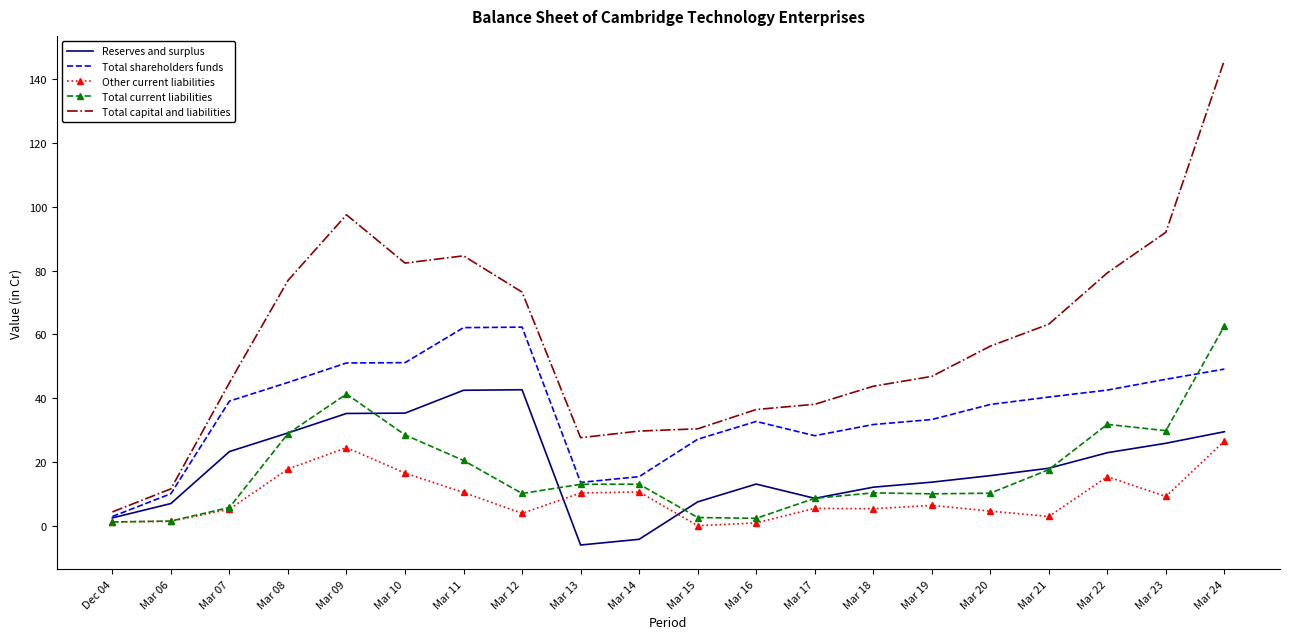

True or false: Total capital and liabilities has a value of 38.1 at Mar 17.

True